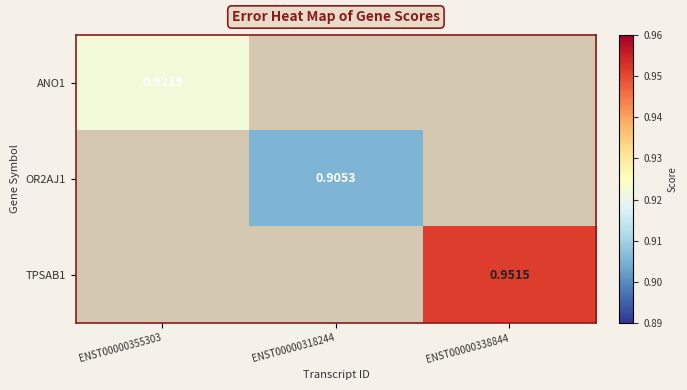

How many categories are shown in the chart?

3